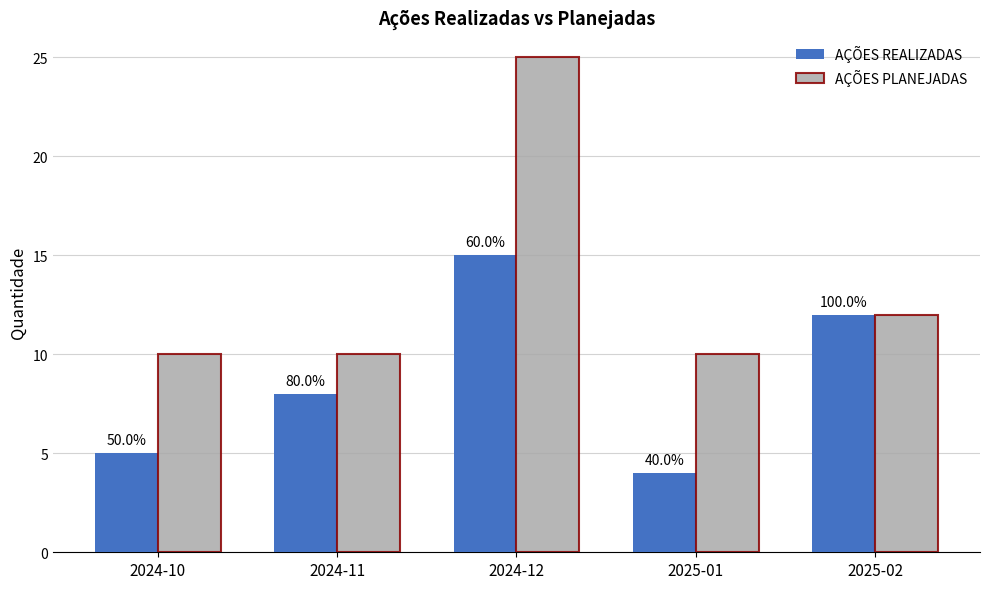

At which label does AÇÕES PLANEJADAS reach its peak?

2024-12